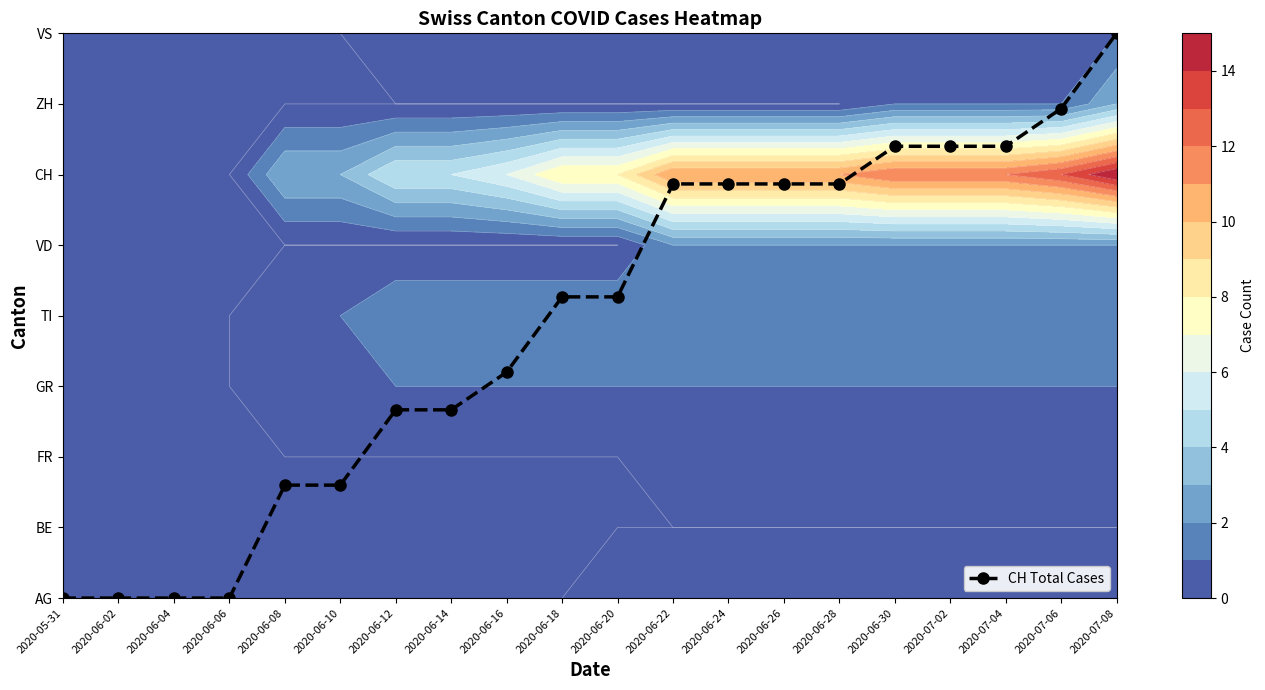

Rank the categories by value from highest to lowest.

2020-07-08, 2020-07-06, 2020-06-30, 2020-07-02, 2020-07-04, 2020-06-22, 2020-06-24, 2020-06-26, 2020-06-28, 2020-06-18, 2020-06-20, 2020-06-16, 2020-06-12, 2020-06-14, 2020-06-08, 2020-06-10, 2020-05-31, 2020-06-02, 2020-06-04, 2020-06-06